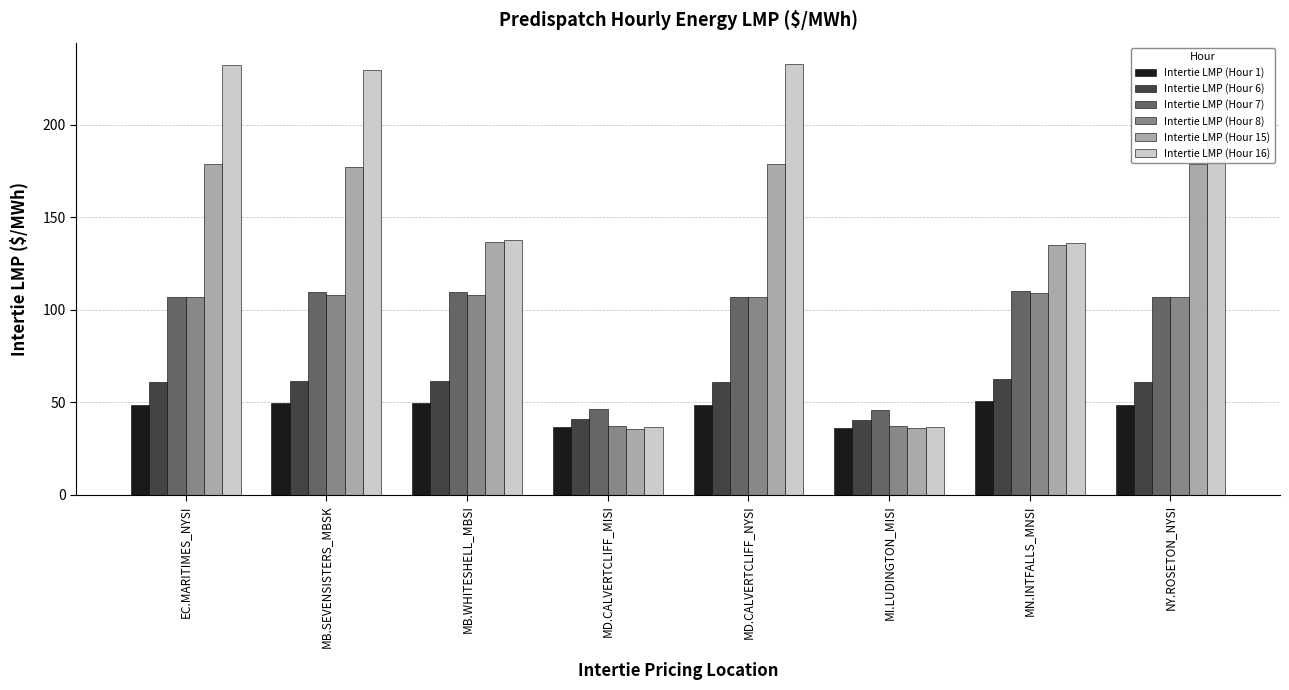

Are the bars grouped side by side (vs. stacked)?

Yes